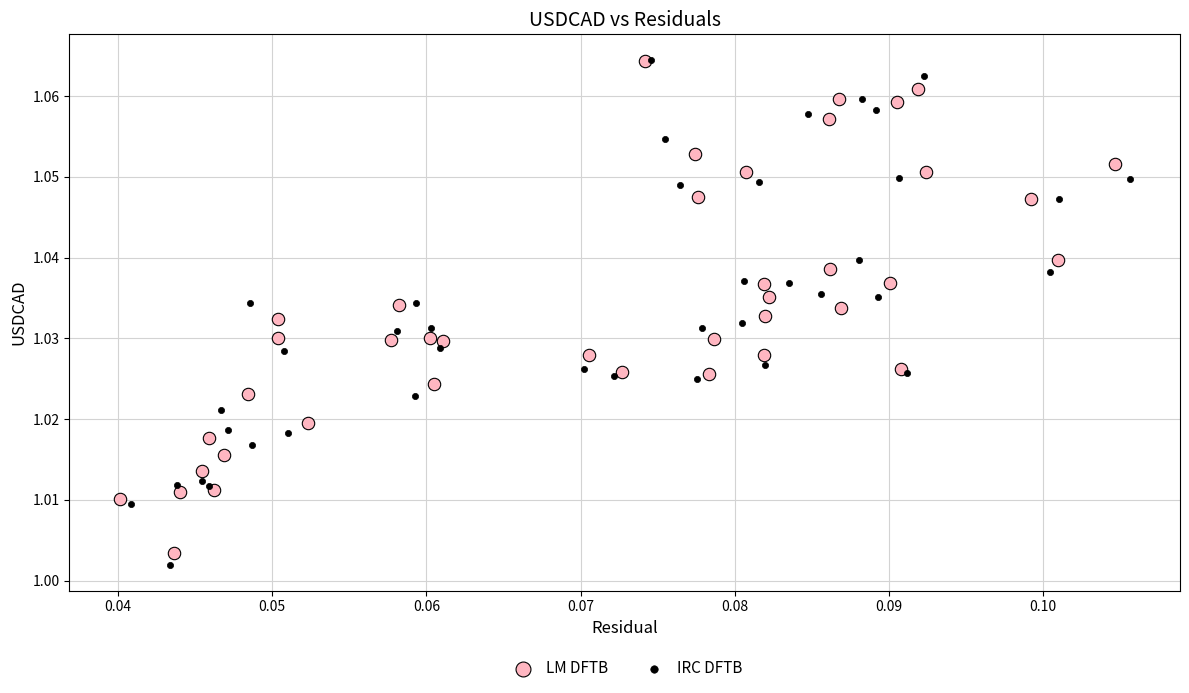

What are all the series names shown in the legend?

LM DFTB, IRC DFTB